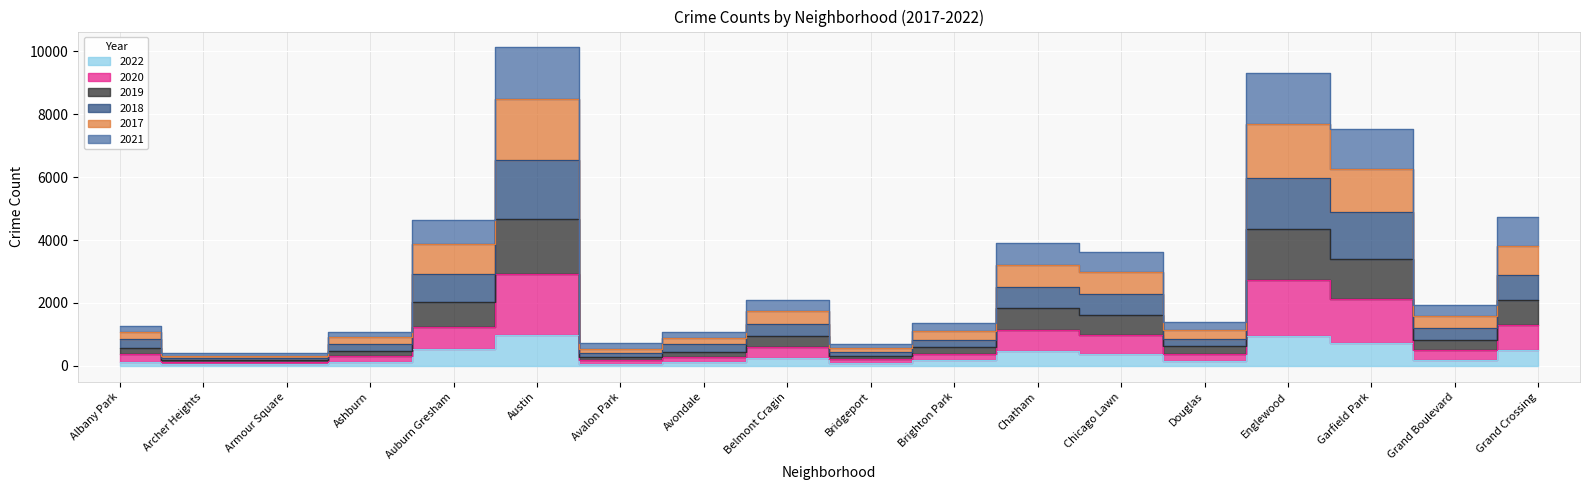

Which series has the largest total across all categories?

2021